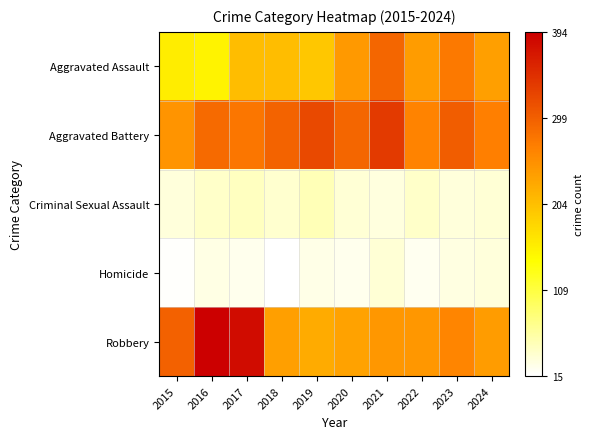

List the series in order of their peak value, highest first.

Robbery, Aggravated Battery, Aggravated Assault, Criminal Sexual Assault, Homicide